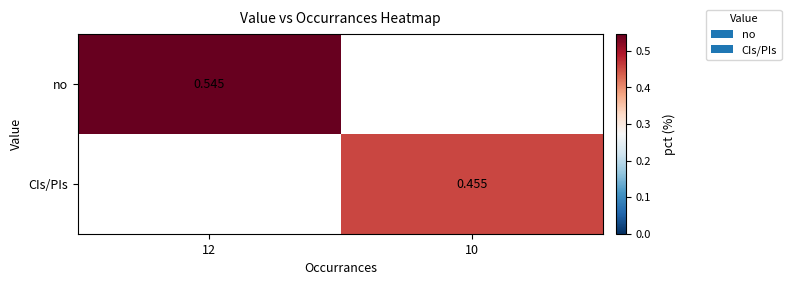

What is the total value across all series at 10?

0.5